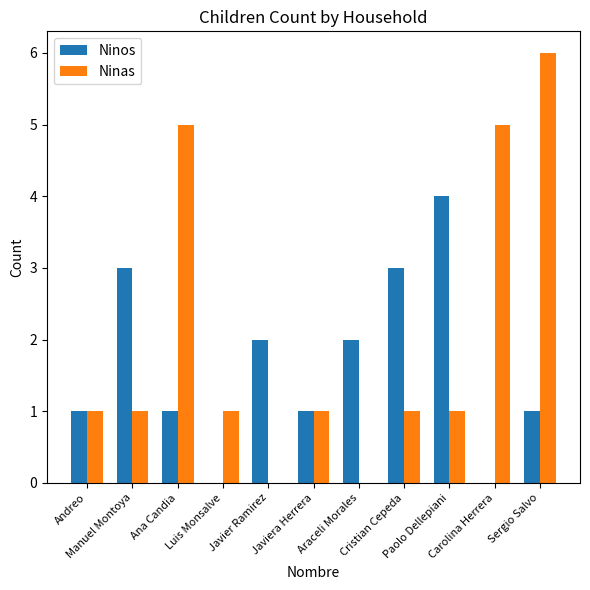

At which category is the sum across all series the highest?

Sergio Salvo